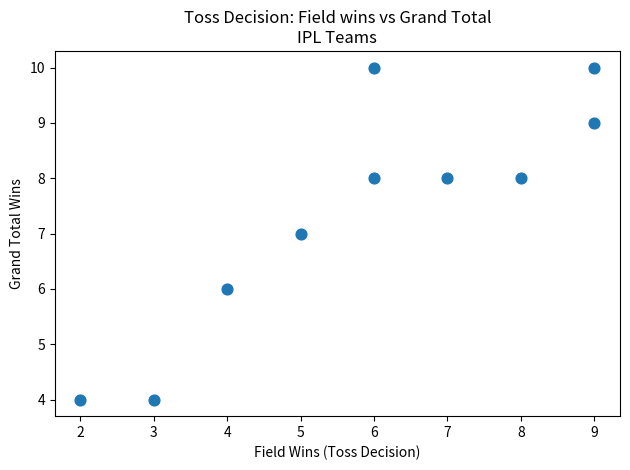

What is the range of Y values (max minus min)?

6